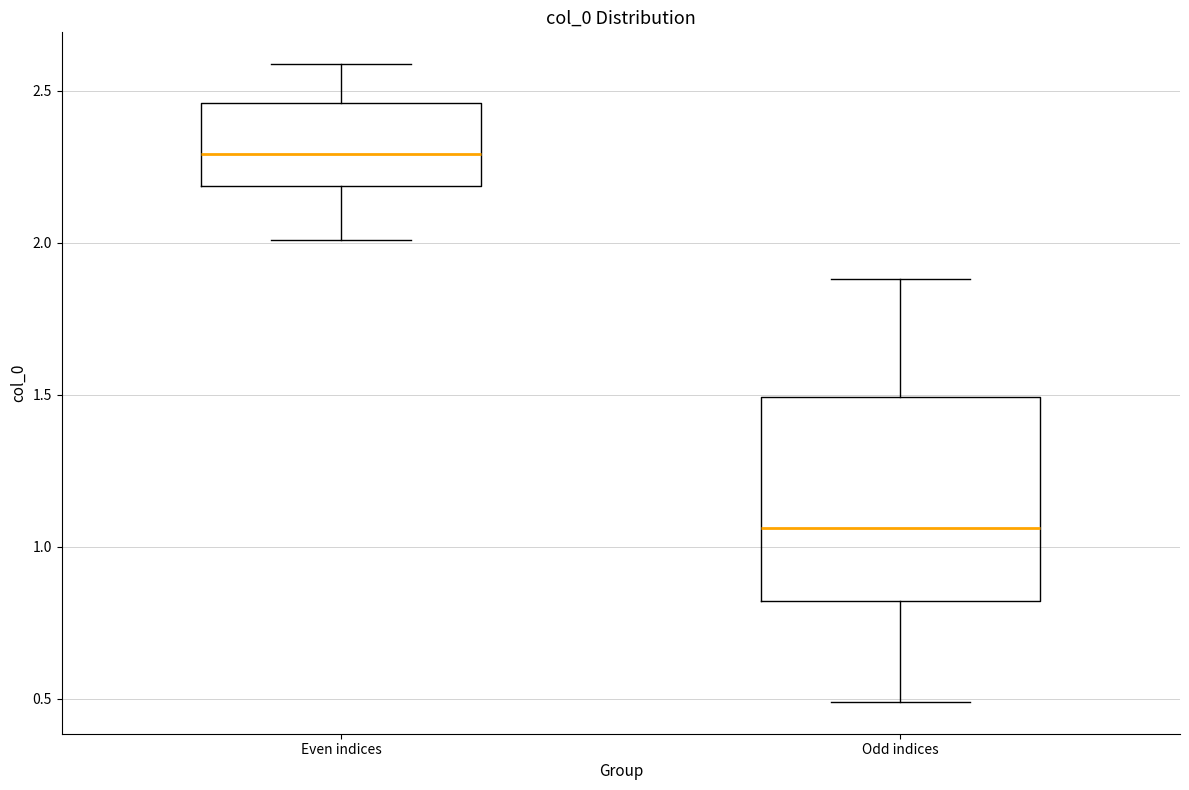

Which box is the tallest, from its lower edge to its upper edge?

Odd indices